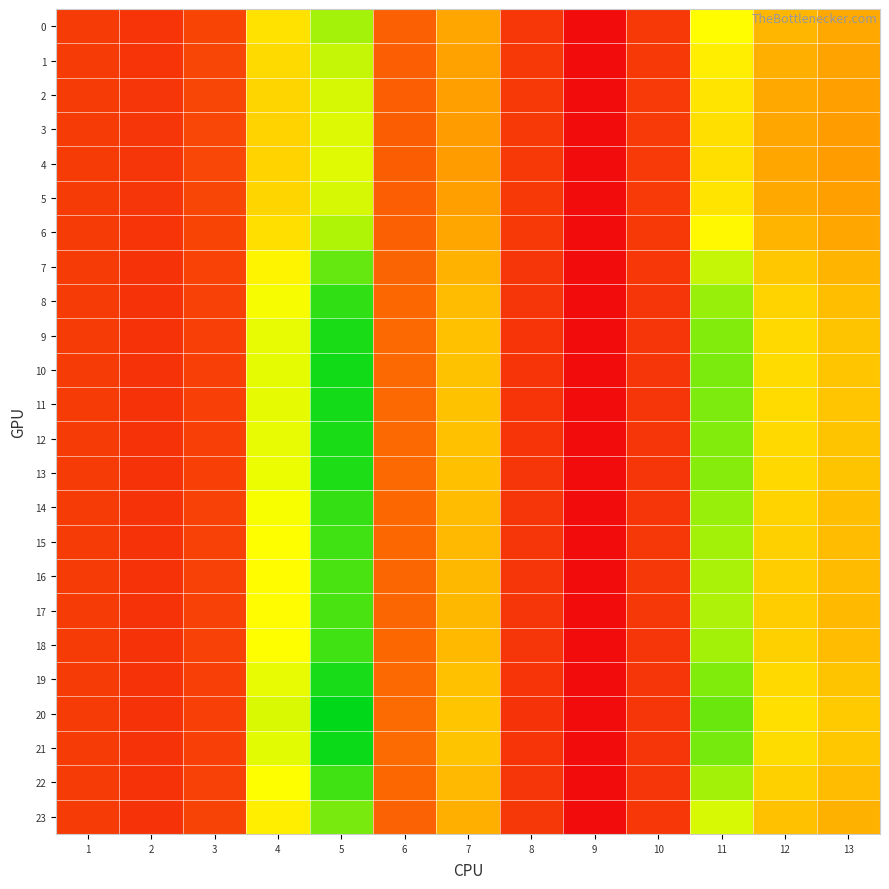

How many data points does each series have?

13